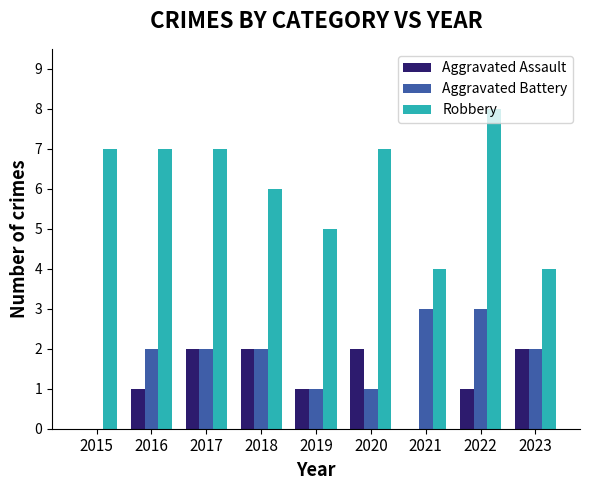

What is the total value across all series at 2020?

10